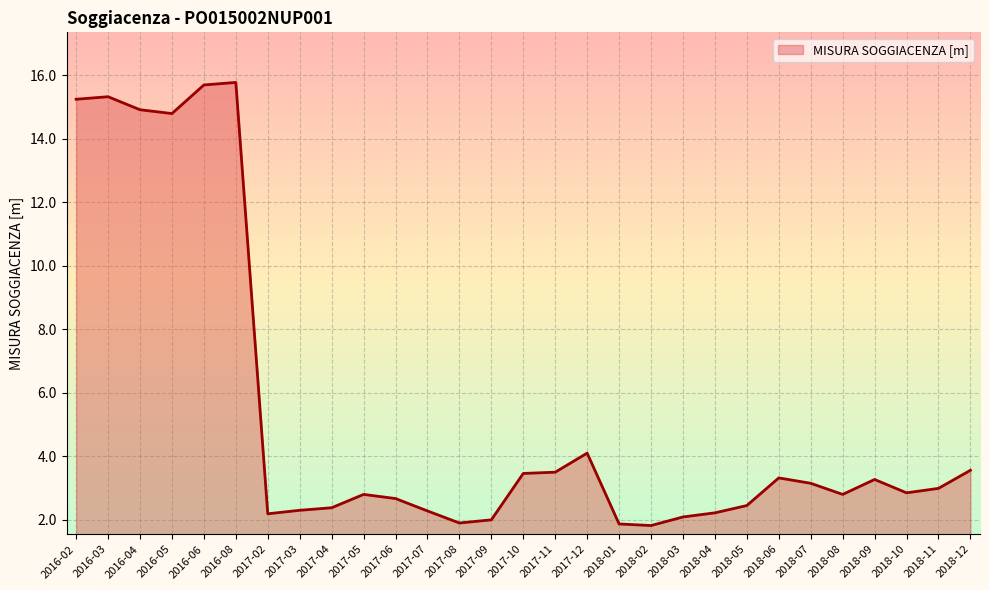

Where is the data nearest to the value 8?

2017-12